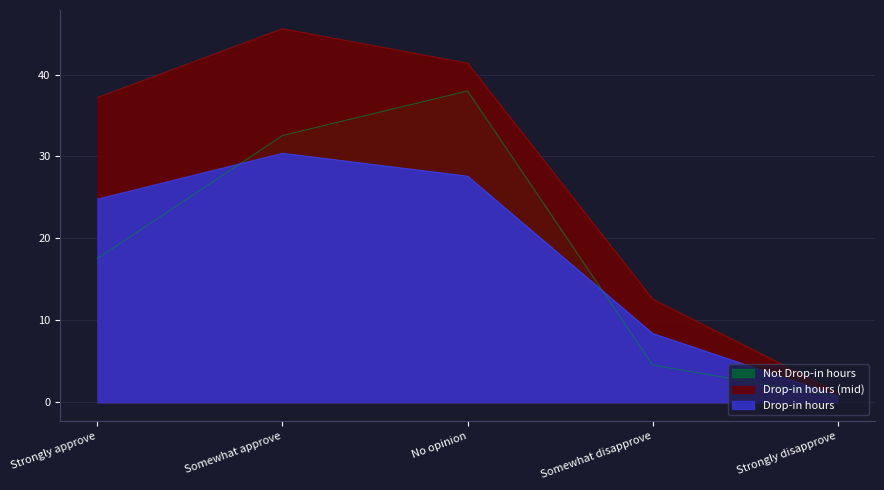

Where does the Drop-in hours series first go above 37?

Strongly approve